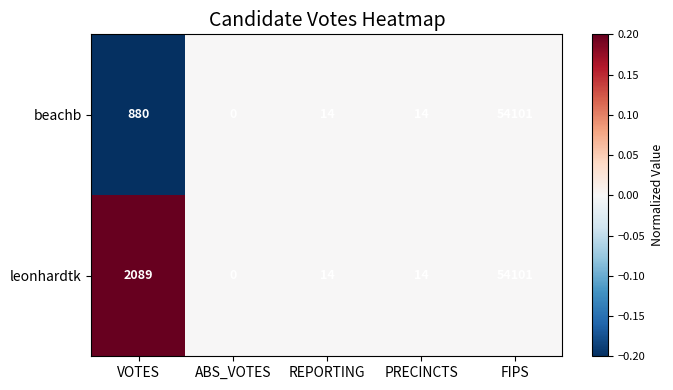

Reading left to right, what are all the values shown in this chart?

beachb: 880	0	14	14	54101
leonhardtk: 2089	0	14	14	54101